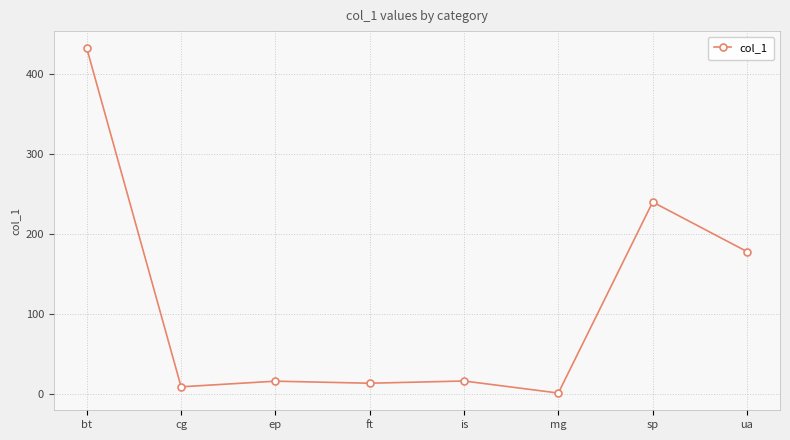

What position from the left is is?

5